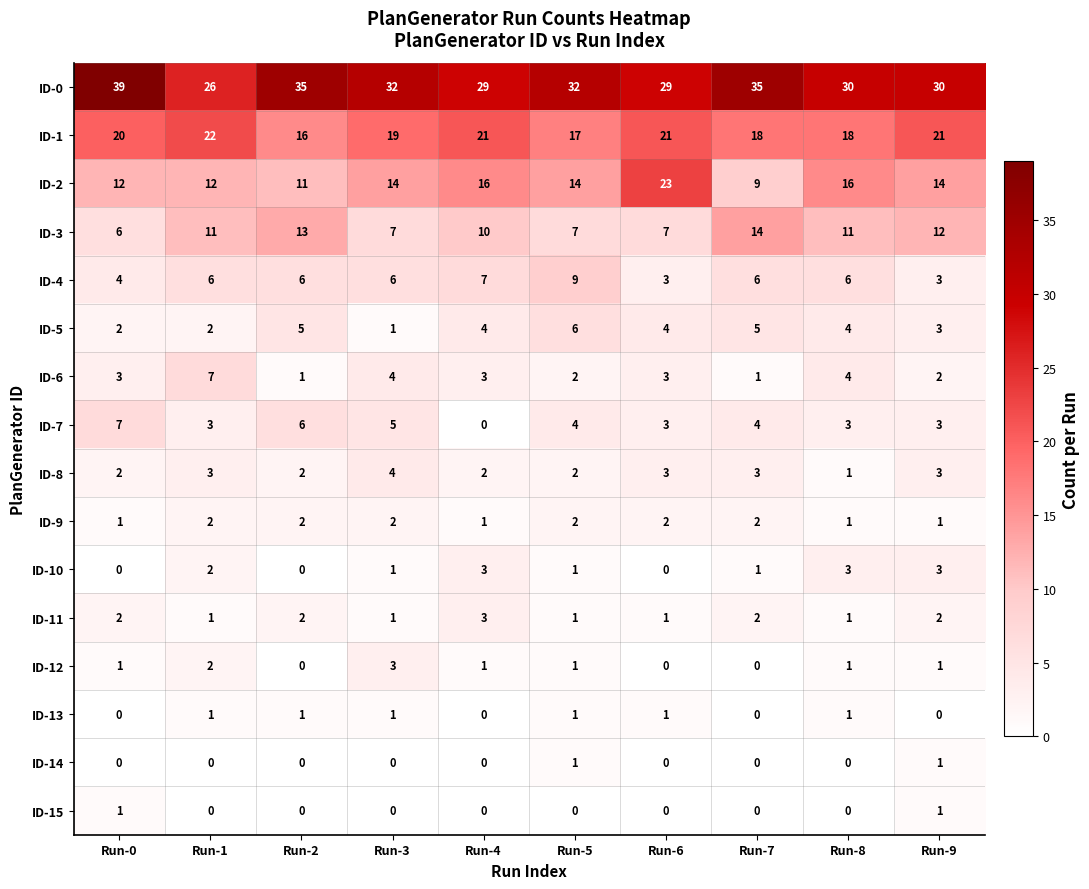

At how many categories does at least one series exceed 1?

10